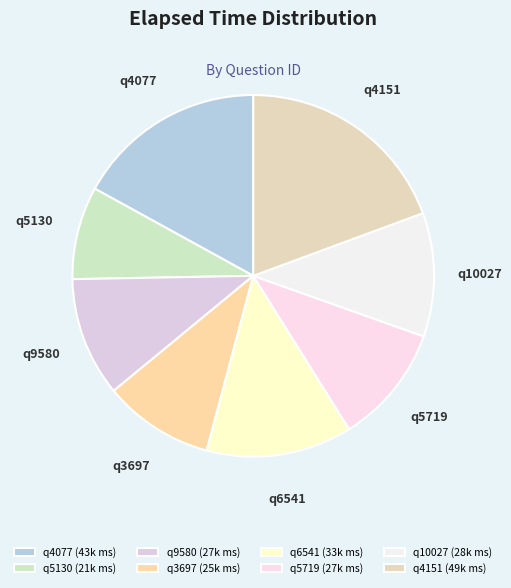

Between q4077 and q4151, which is larger?

q4151